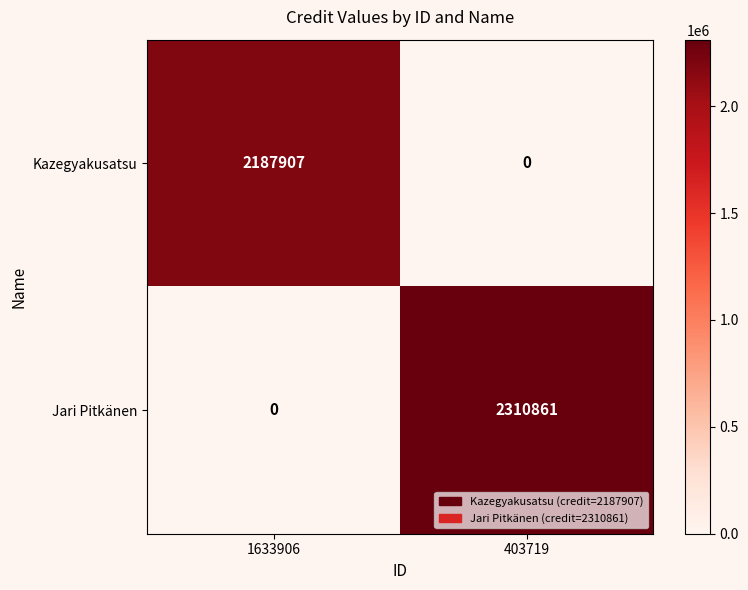

Read the Jari Pitkänen value at 403719, to the nearest 50.

2310850